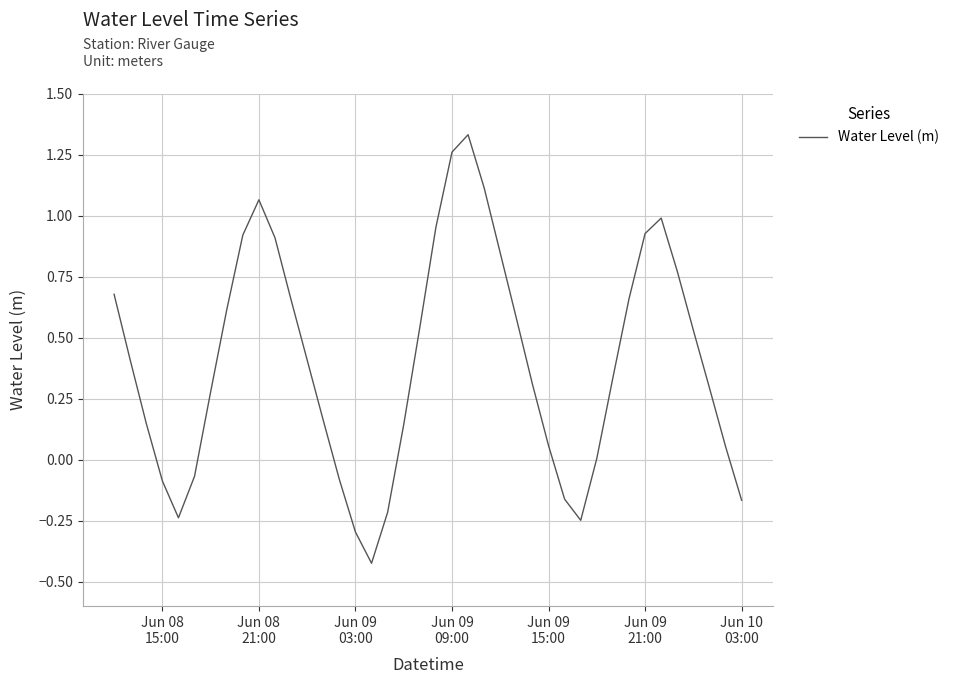

What is the difference between the maximum and minimum values?

1.8